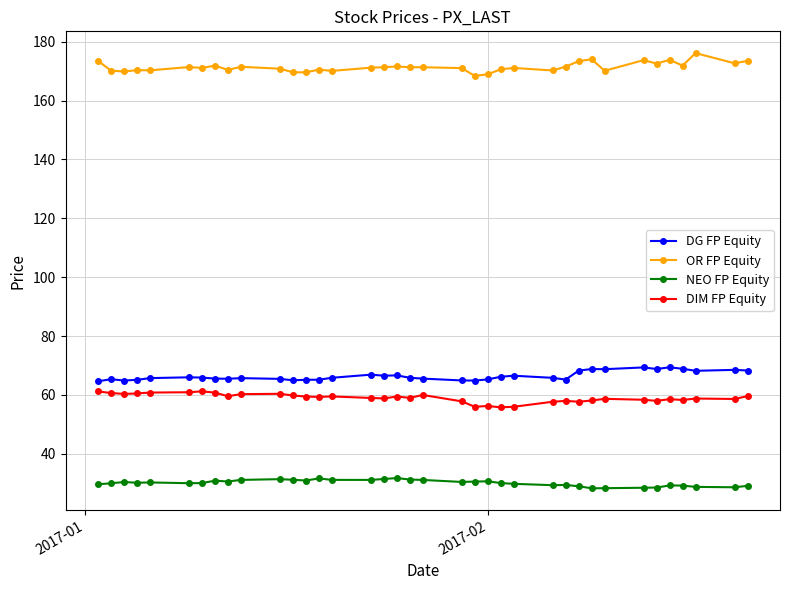

Which series has the largest total across all categories?

OR FP Equity